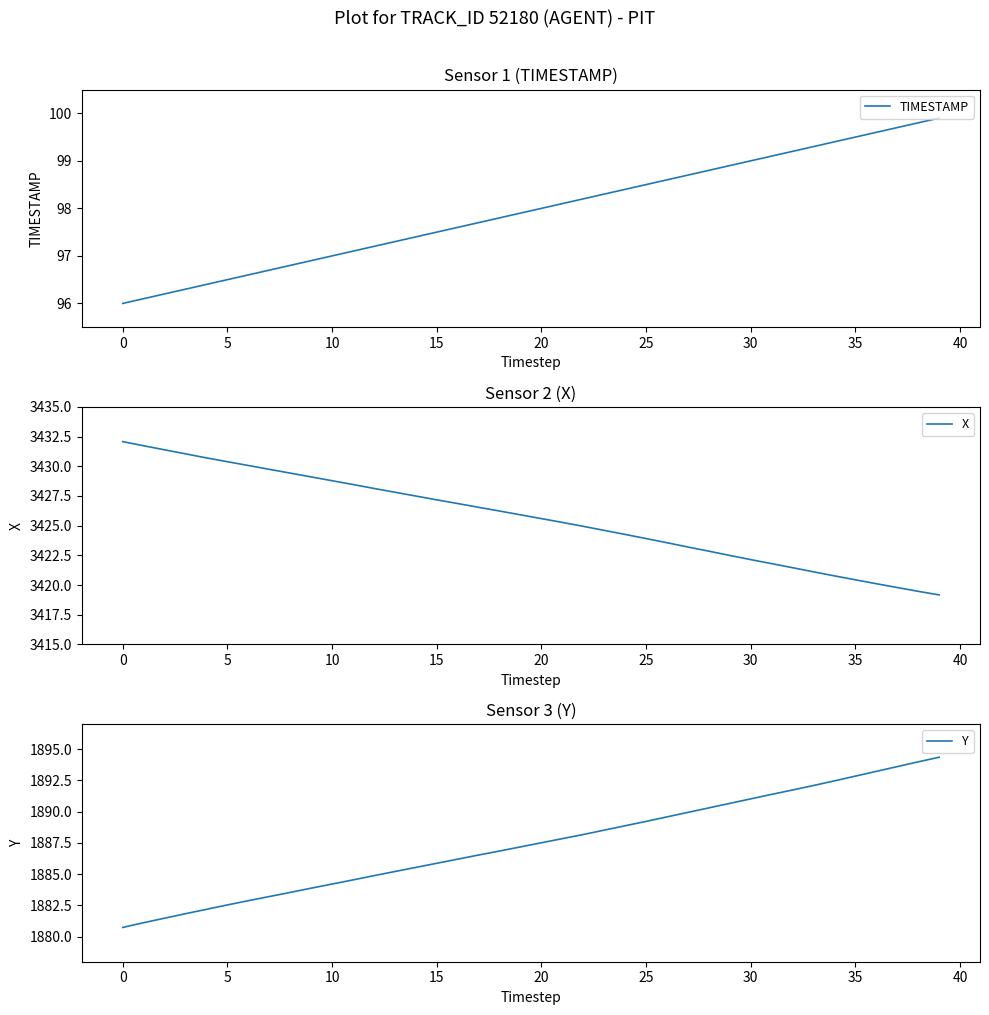

Which category has the lowest value in the Y series?

0